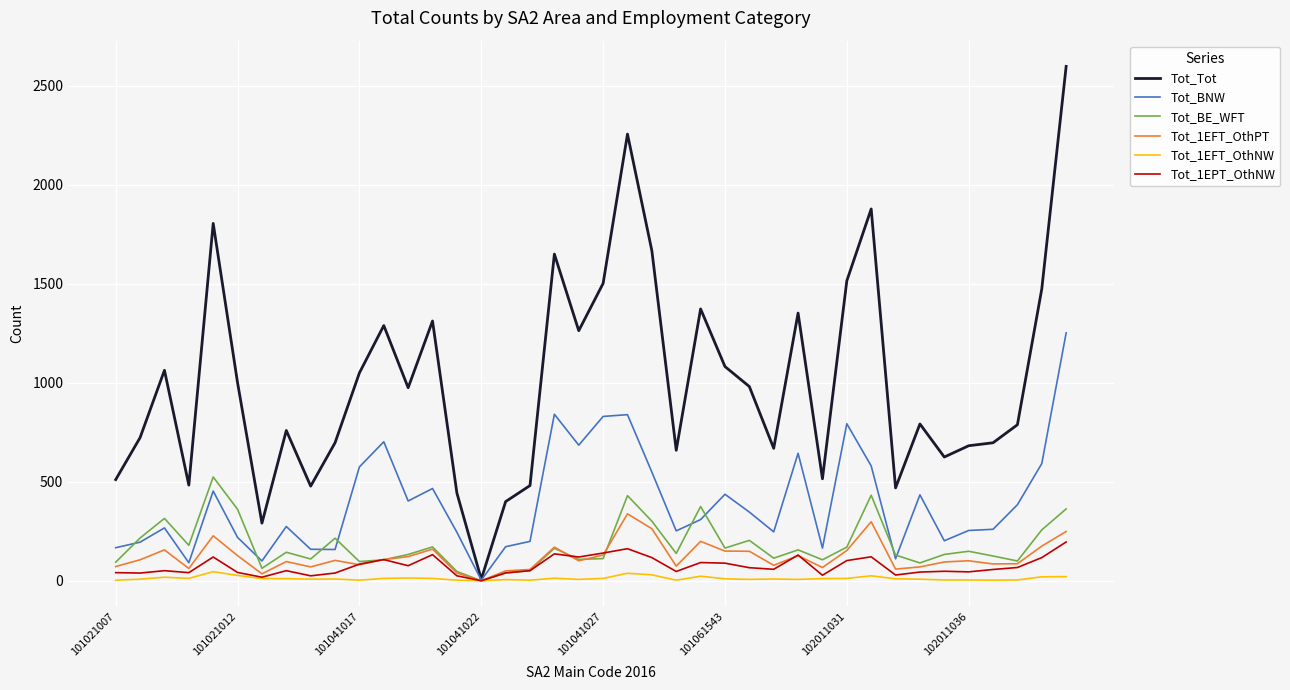

How many values in the Tot_BNW series are below 309?

20